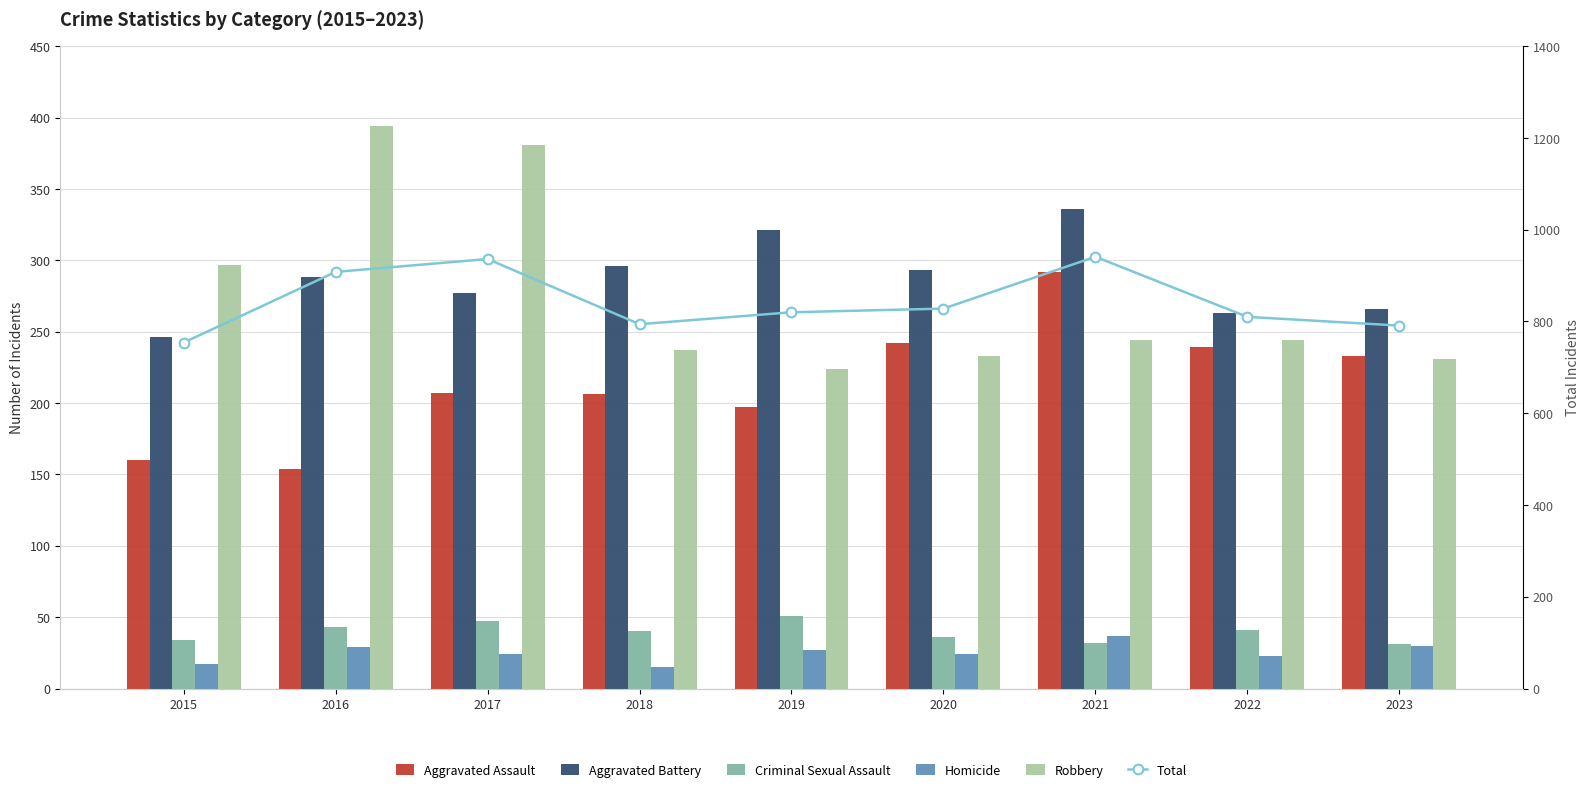

The value of Total at 2019 is 424. True or false?

False